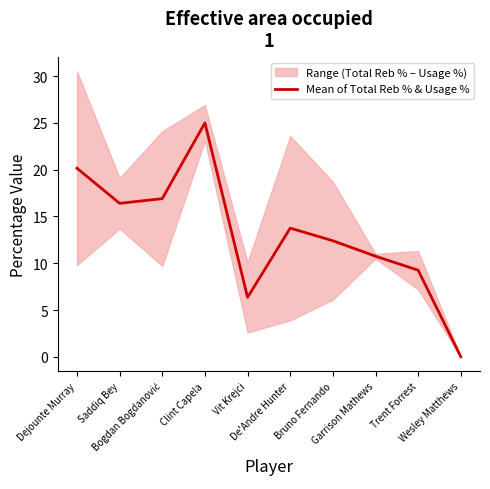

What is the difference between the maximum and second lowest values?

18.6